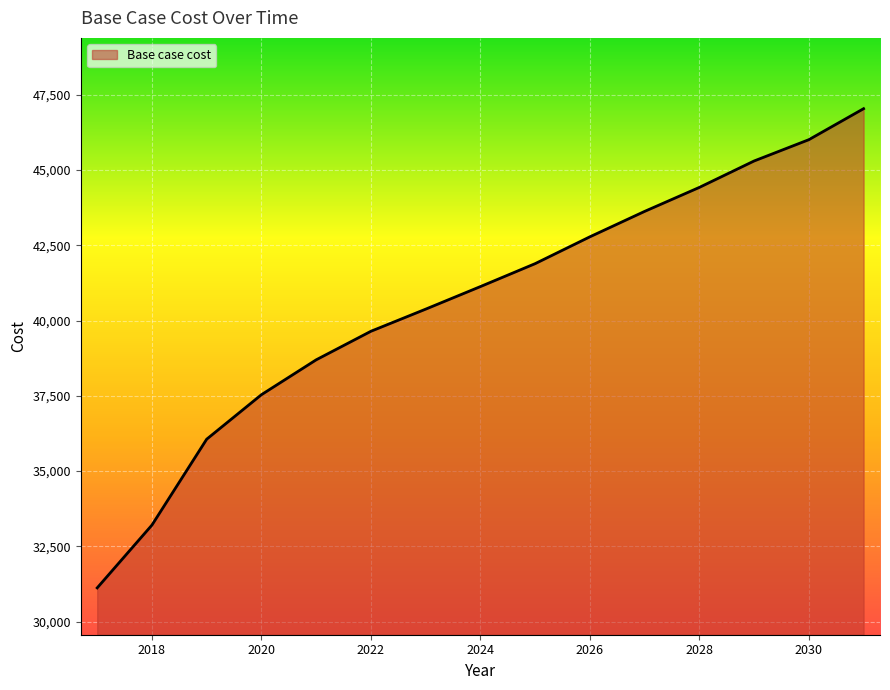

Does the chart have visible grid lines?

Yes